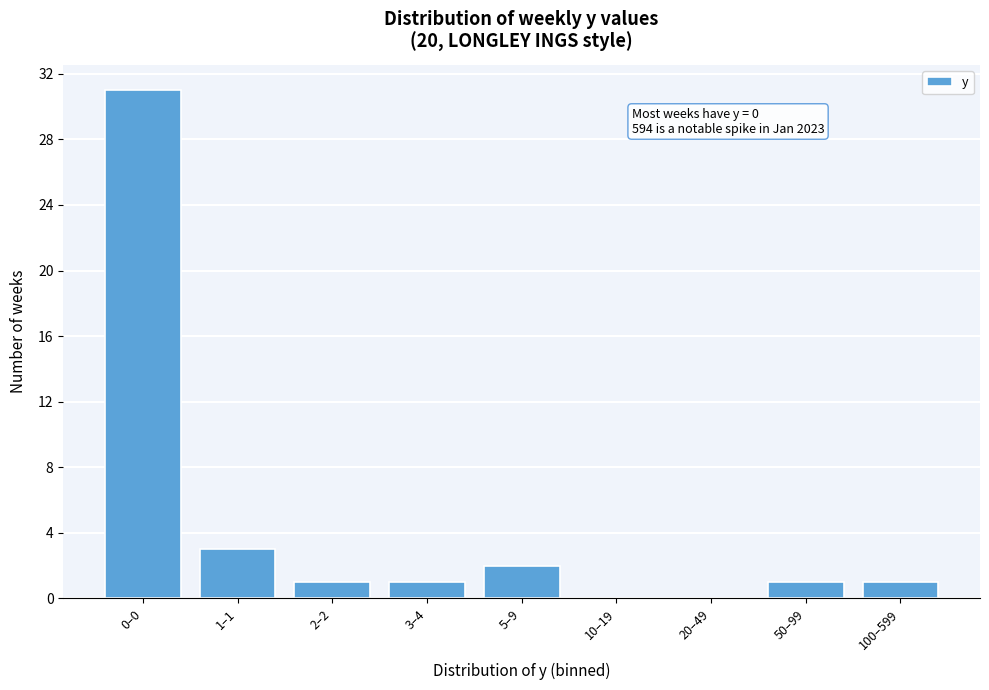

Reading left to right, what are all the values shown in this chart?

0–0=31	1–1=3	2–2=1	3–4=1	5–9=2	10–19=0	20–49=0	50–99=1	100–599=1